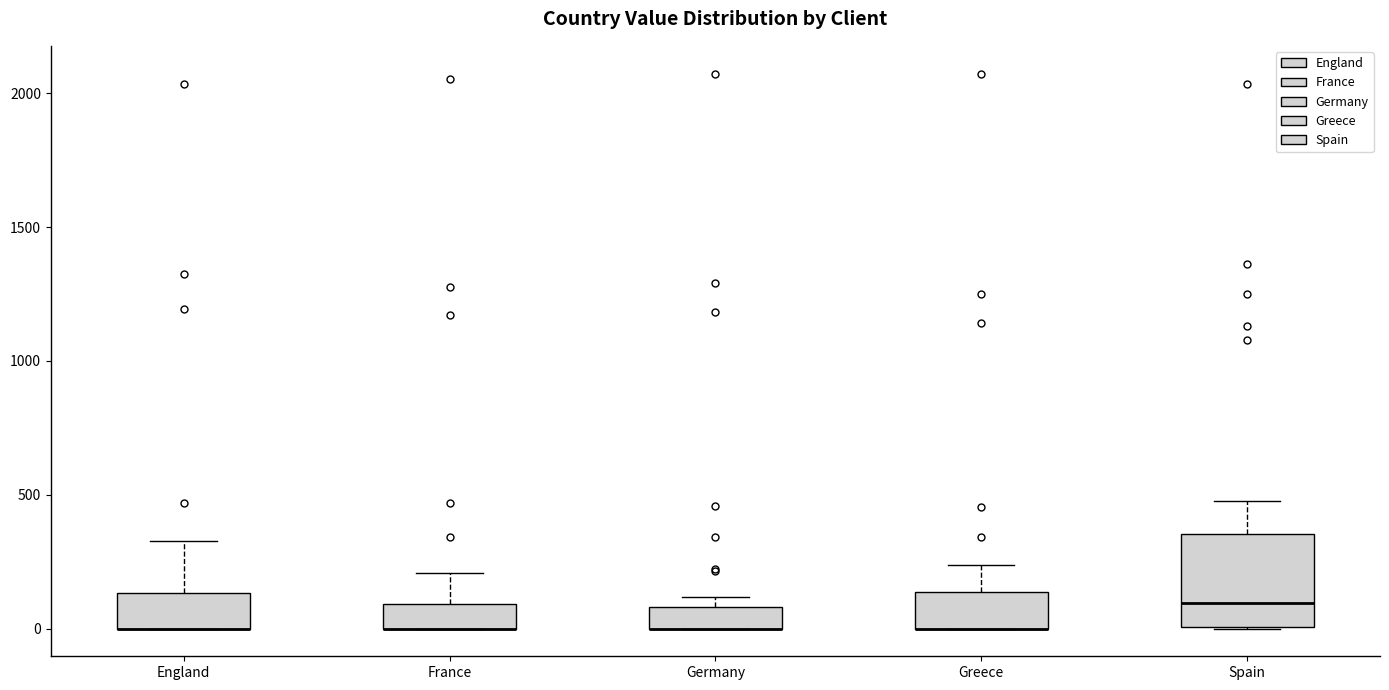

Reading left to right, read every box against the y-axis: the position of its median line, the range the box covers, and the ends of its whiskers. The values are not printed on the chart, so give them approximately, as read against the axis.

England: median 0 (drawn on the box's lower edge), box 0 to 150, whiskers 0 to 350
France: median 0 (drawn on the box's lower edge), box 0 to 100, whiskers 0 to 200
Germany: median 0 (drawn on the box's lower edge), box 0 to 100, whiskers 0 to 100 (above the box's upper edge)
Greece: median 0 (drawn on the box's lower edge), box 0 to 150, whiskers 0 to 250
Spain: median 100, box 0 to 350, whiskers 0 to 500